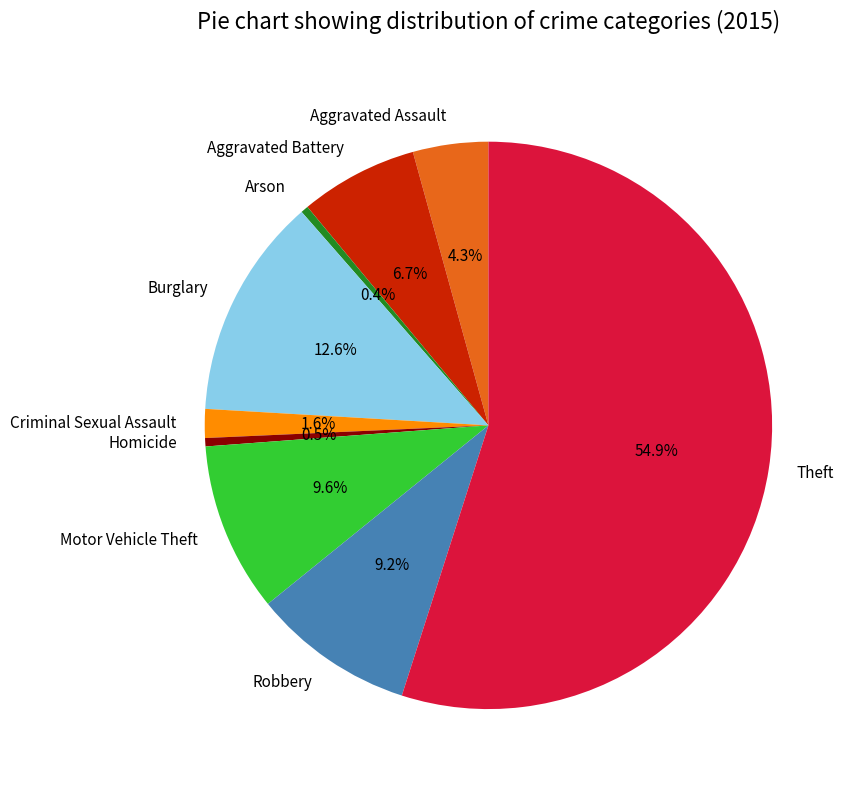

Is there any slice that represents more than half of the pie?

Yes